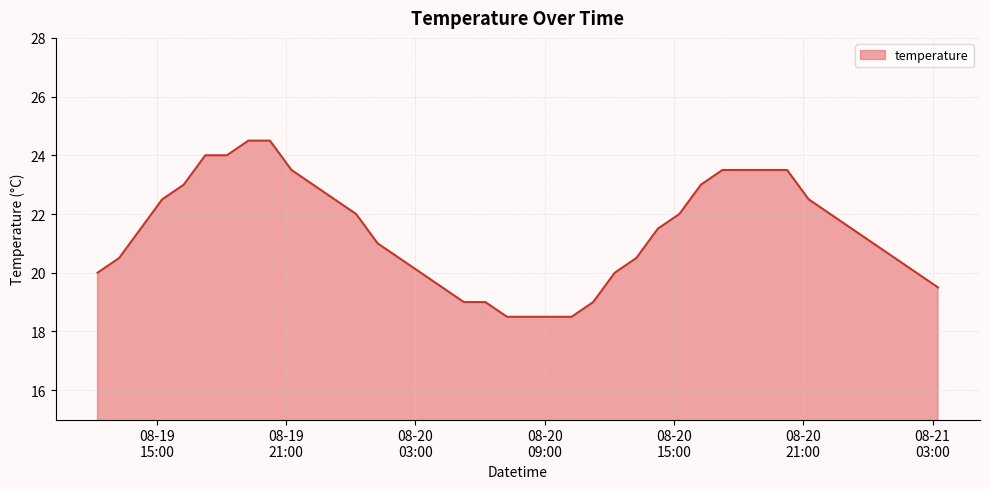

What is the difference between the maximum and minimum values?

6.0